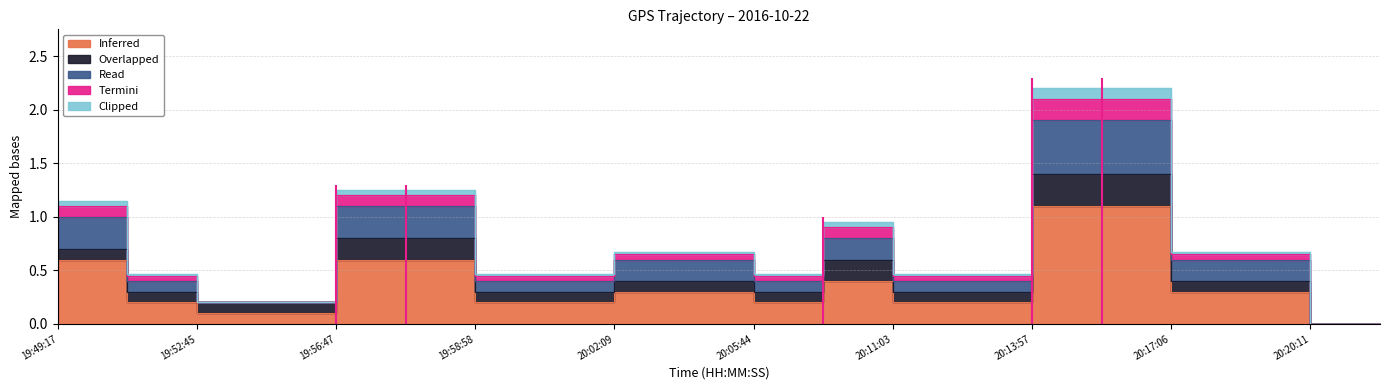

True or false: Inferred has a value of 0.6 at 19:49:17.

True